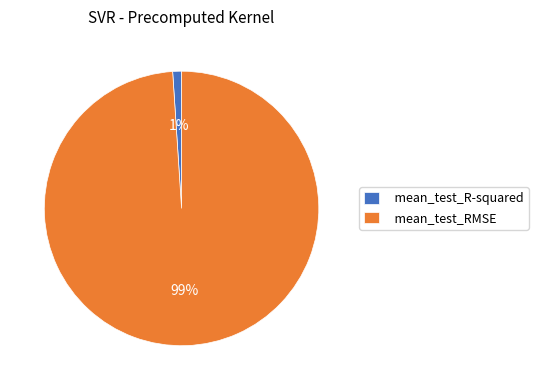

Which category has the smallest portion of the pie?

mean_test_R-squared